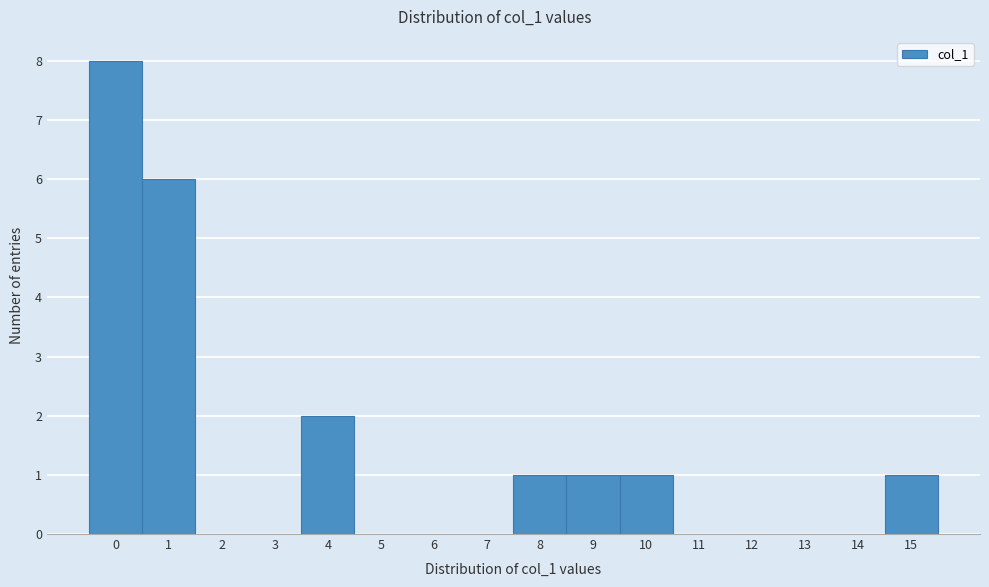

Which range on the x-axis has the tallest bar?

-0.5 to 0.5